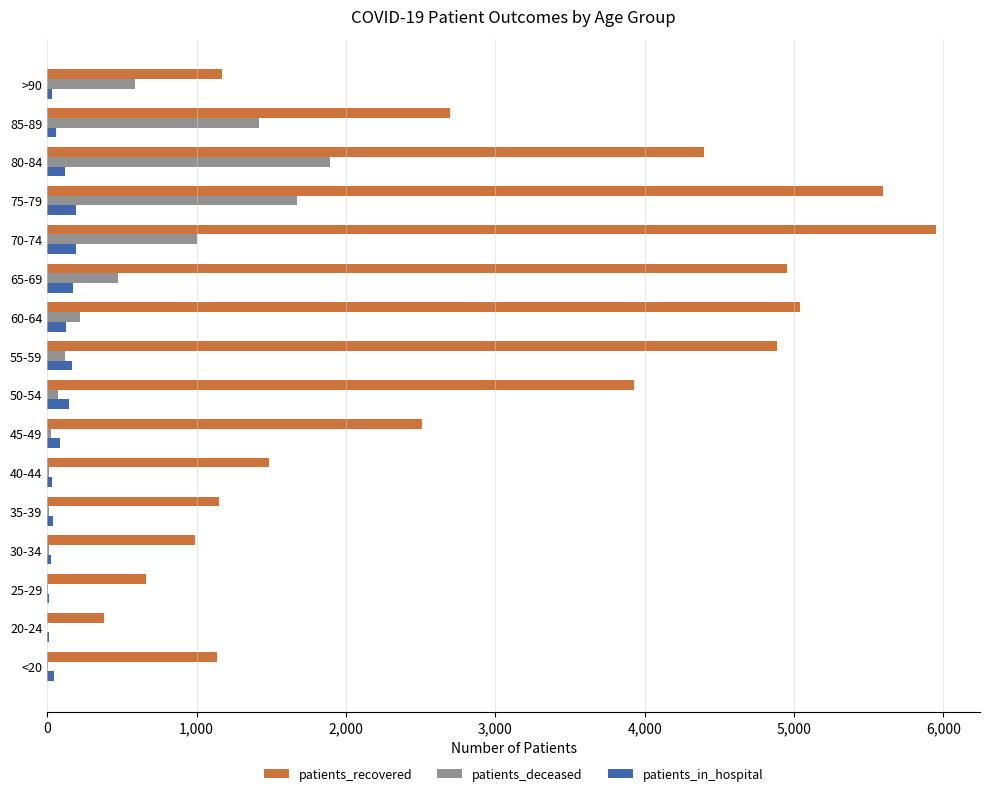

Which series has the largest total across all categories?

patients_recovered